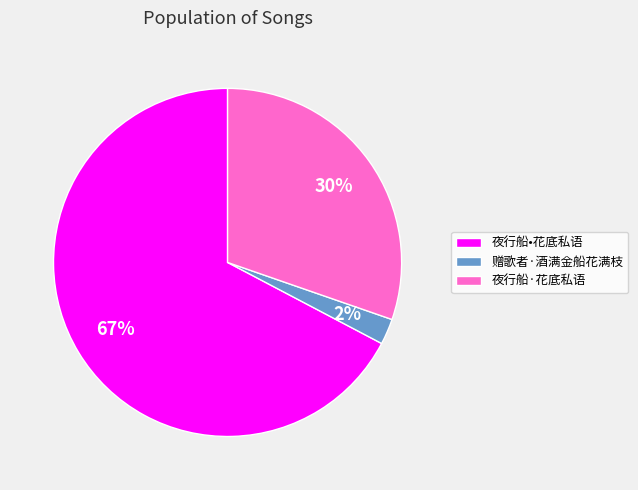

To the nearest percent, what portion does 夜行船·花底私语 represent?

30%